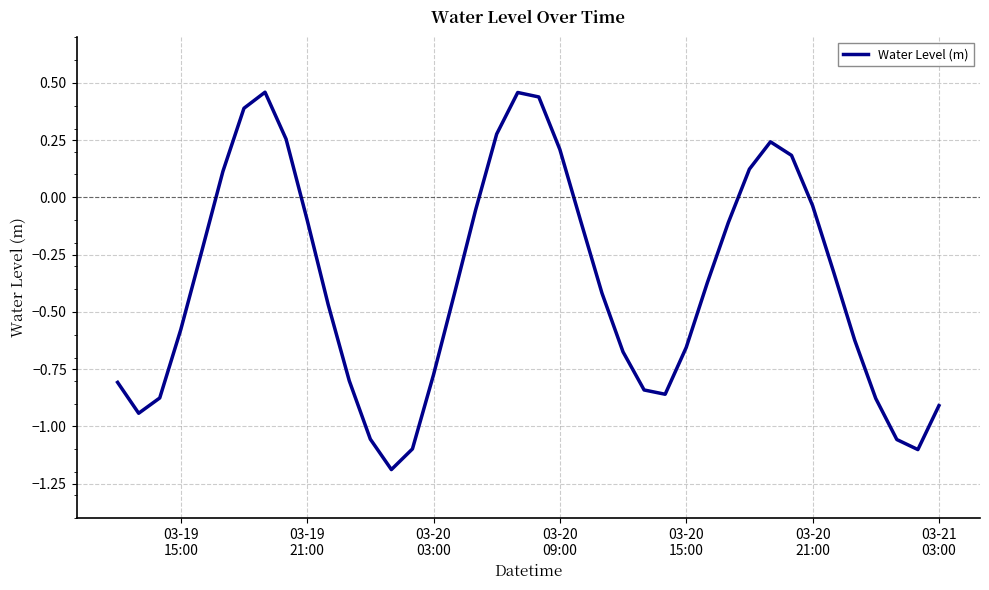

What is the smallest value displayed?

-1.2